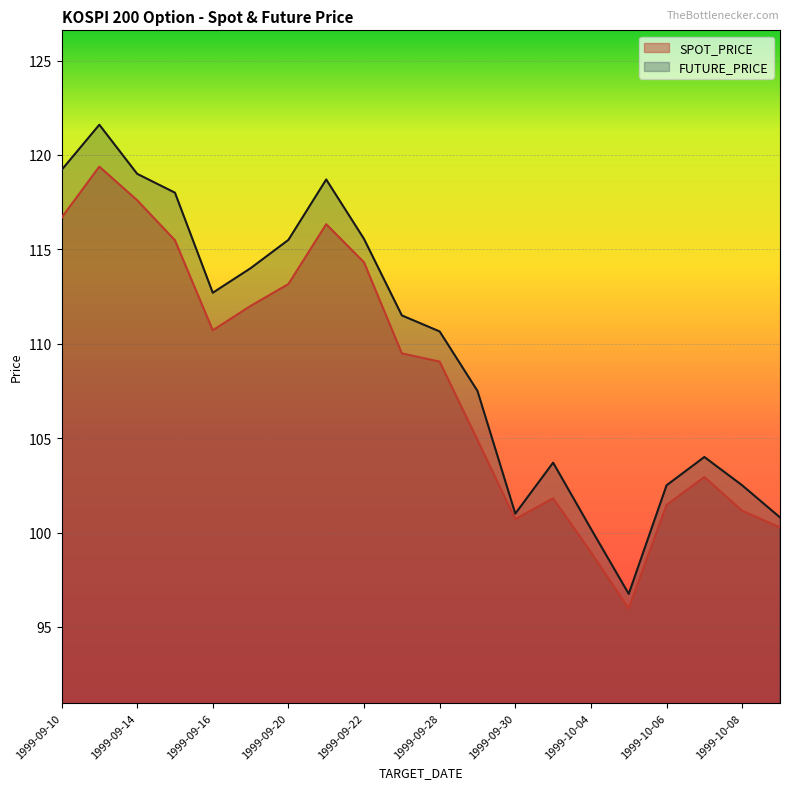

At how many categories does at least one series exceed 100?

19